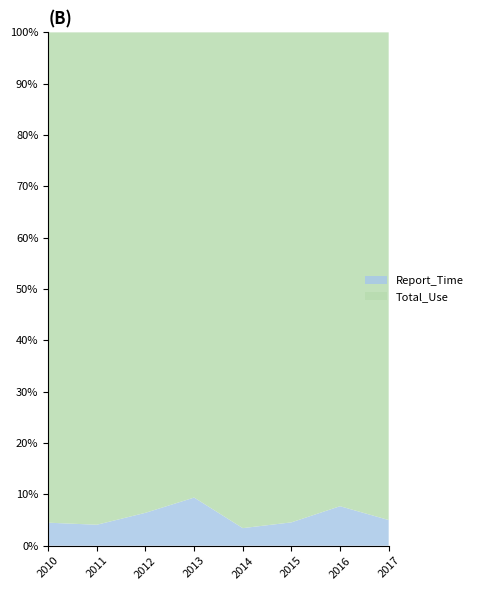

Reading left to right, extract all data points from this chart.

Report_Time: 10	6	10	3	5	5	4	2
Total_Use: 213	141	146	29	141	105	48	38